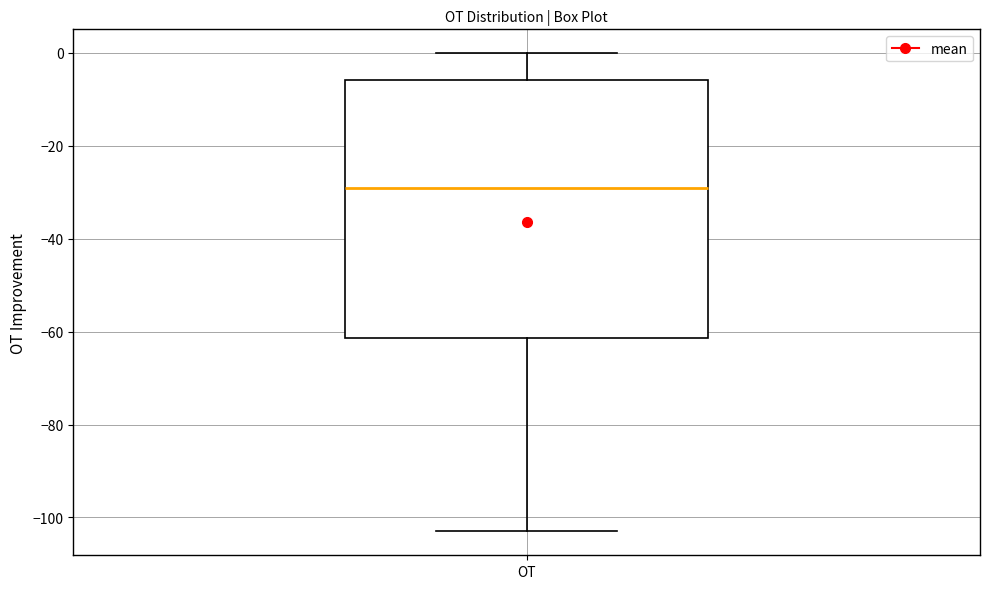

Read this box plot against the y-axis: the position of the median line, the range covered by the box, and the ends of both whiskers. The values are not printed on the chart, so give them approximately, as read against the axis.

median -30, box -62 to -6, whiskers -102 to 0